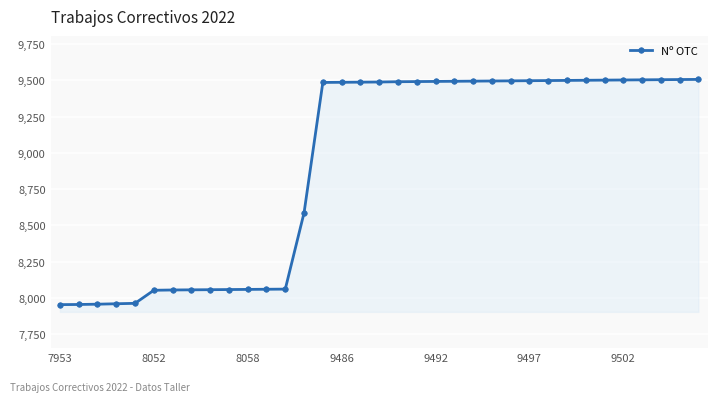

What is the value of the 27th point from the left?

9498